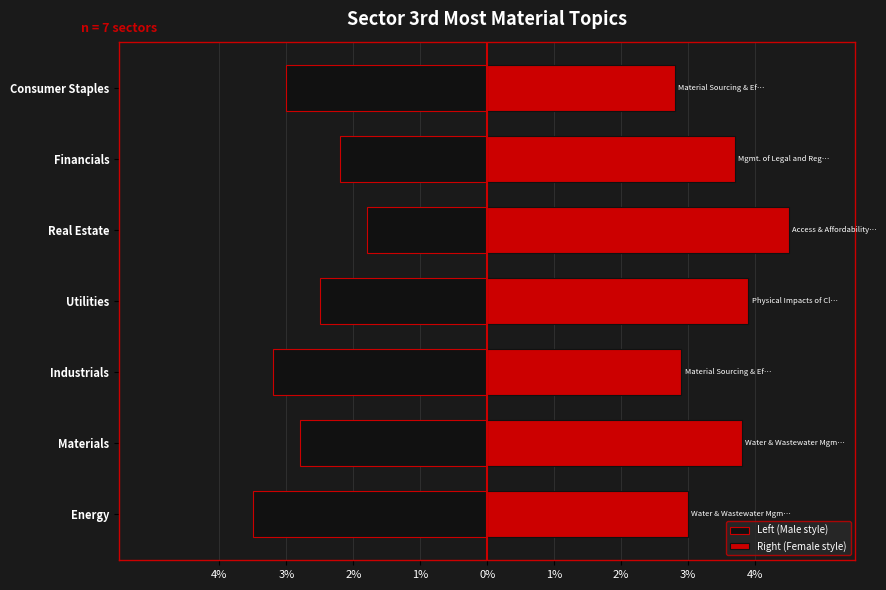

The Right (Female style) series shows 1.1 at Materials. True or false?

False